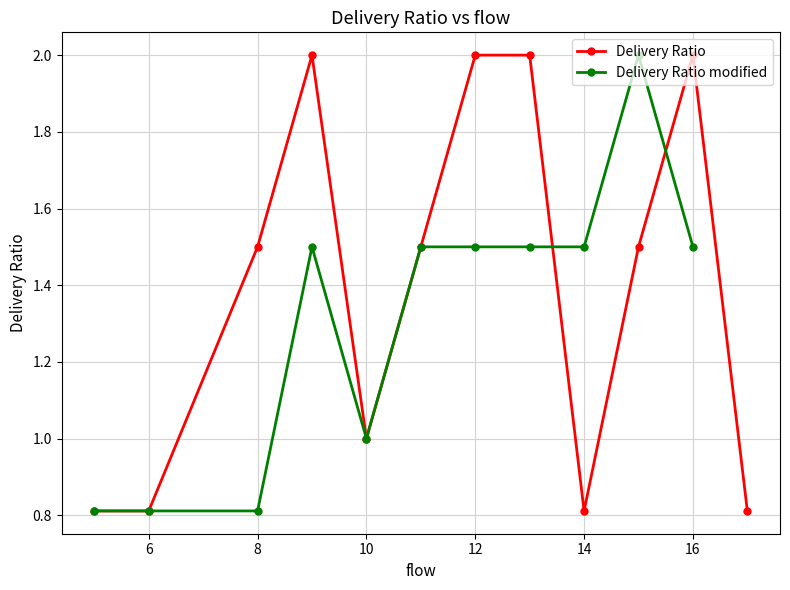

What is the lowest value of the Delivery Ratio series?

0.8